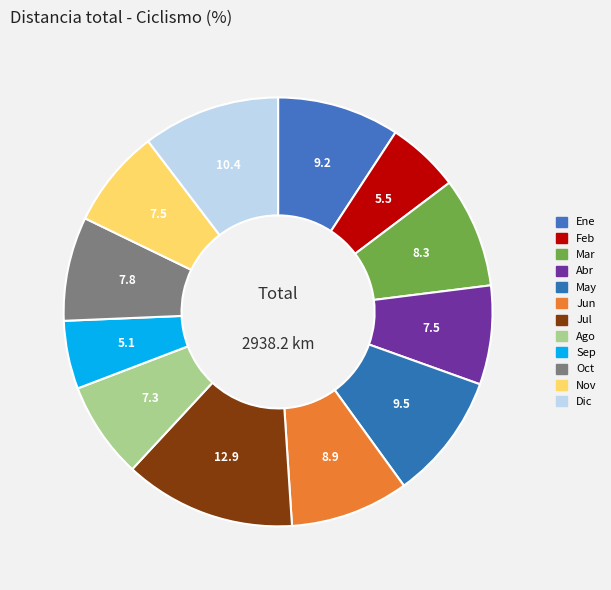

To the nearest percent, what is the difference between the largest and smallest slice percentages?

8%